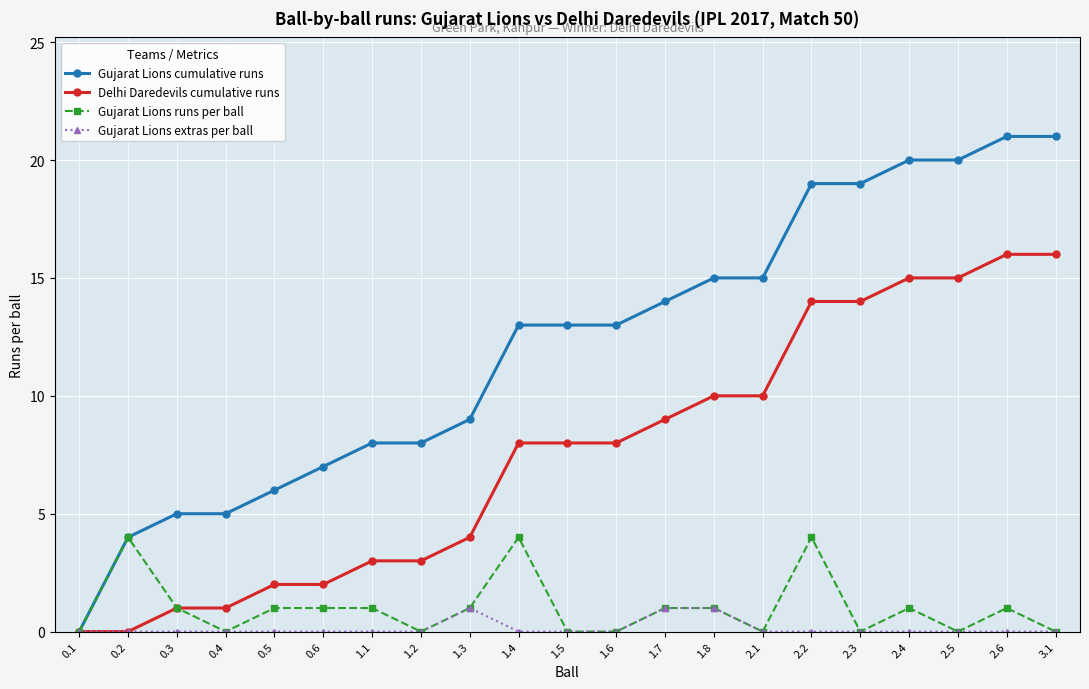

What is the sum of the Gujarat Lions cumulative runs values at 0.5 and 2.2?

25